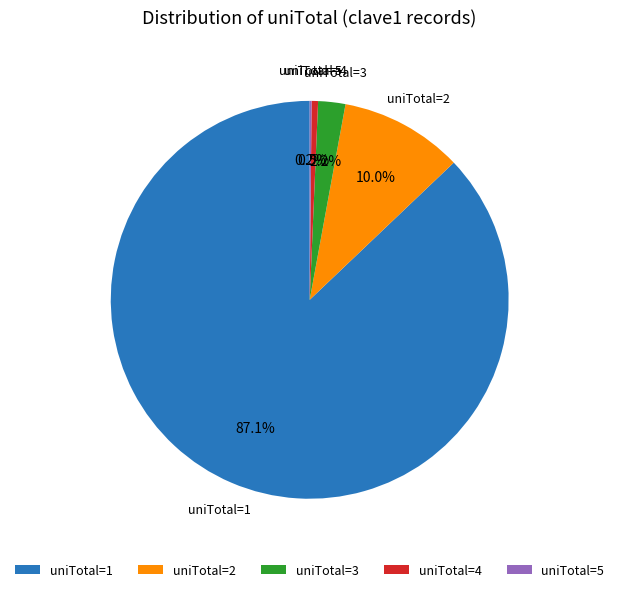

What is the ratio of the value at uniTotal=2 to the value at uniTotal=3?

4.5